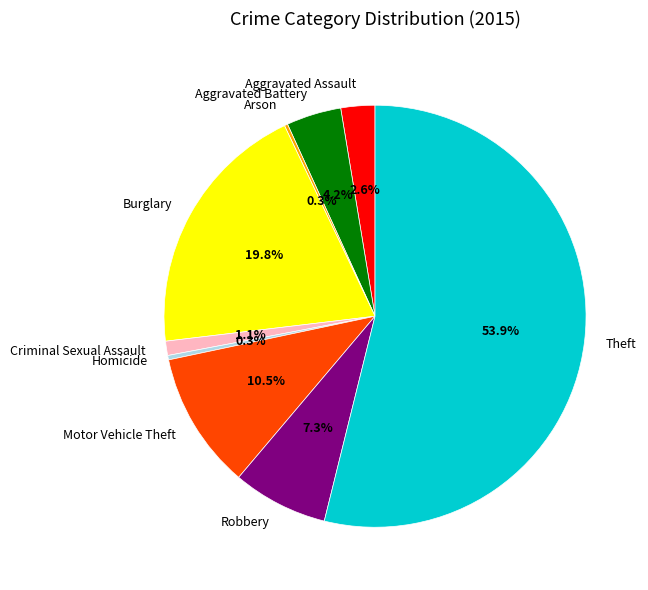

True or false: Burglary accounts for 20% of the total.

True